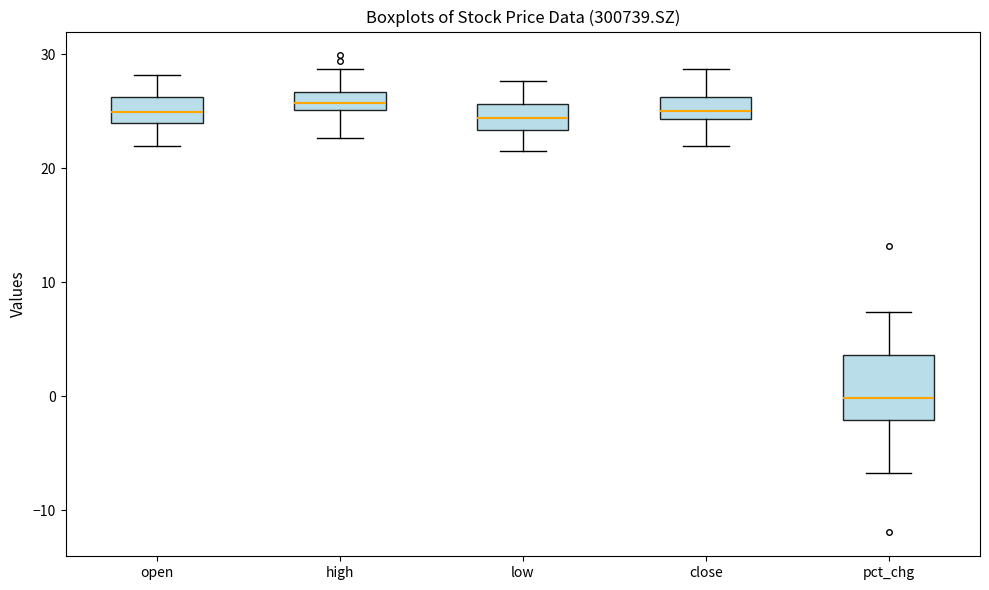

Reading left to right, transcribe this box plot: for each box, give where its median line is, the range the box spans, and where its two whiskers end, as read against the y-axis. The values are not printed on the chart, so give them approximately, as read against the axis.

open: median 25, box 24 to 26, whiskers 22 to 28
high: median 26, box 25 to 27, whiskers 23 to 29
low: median 24, box 23 to 26, whiskers 22 to 28
close: median 25, box 24 to 26, whiskers 22 to 29
pct_chg: median 0, box -2 to 4, whiskers -7 to 7